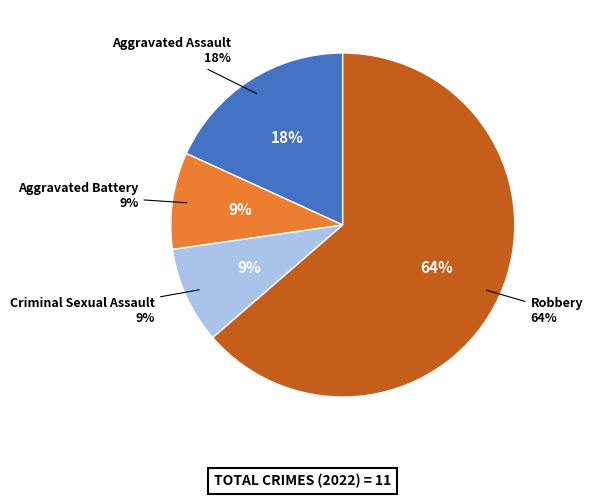

What is the smallest slice in the pie chart?

Aggravated Battery